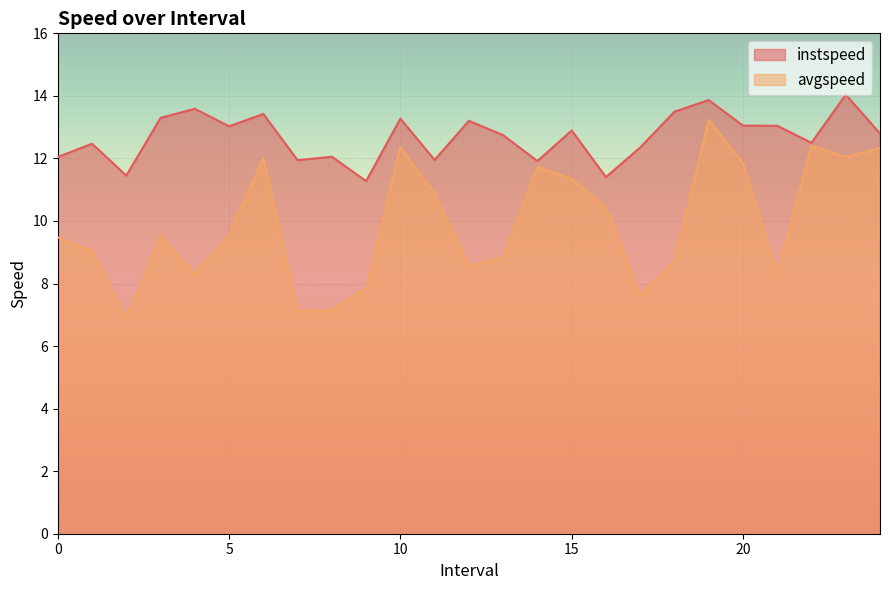

What is the label of the 5th point from the left?

4.0